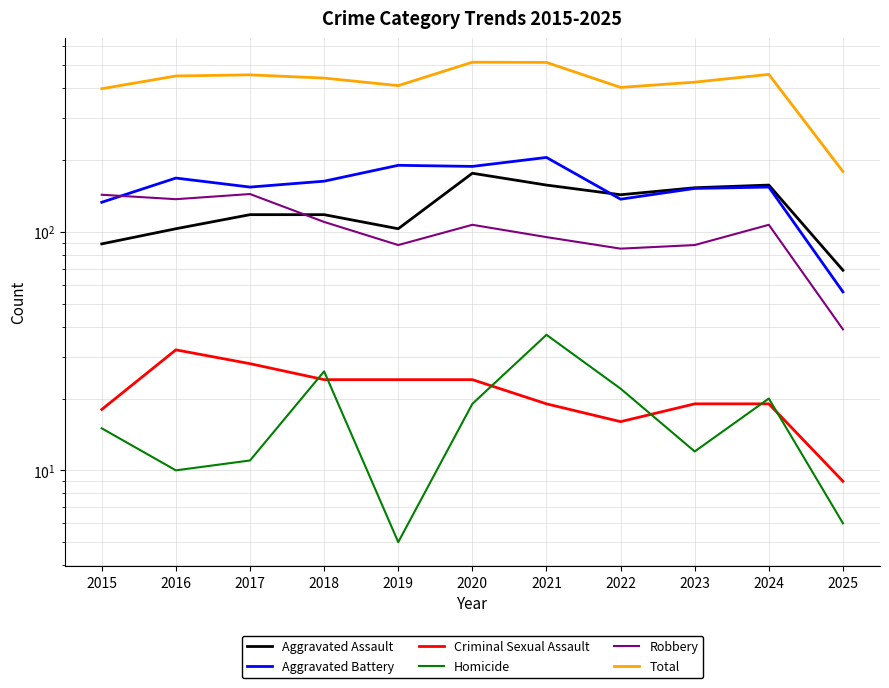

True or false: Total and Criminal Sexual Assault cross at least once.

False